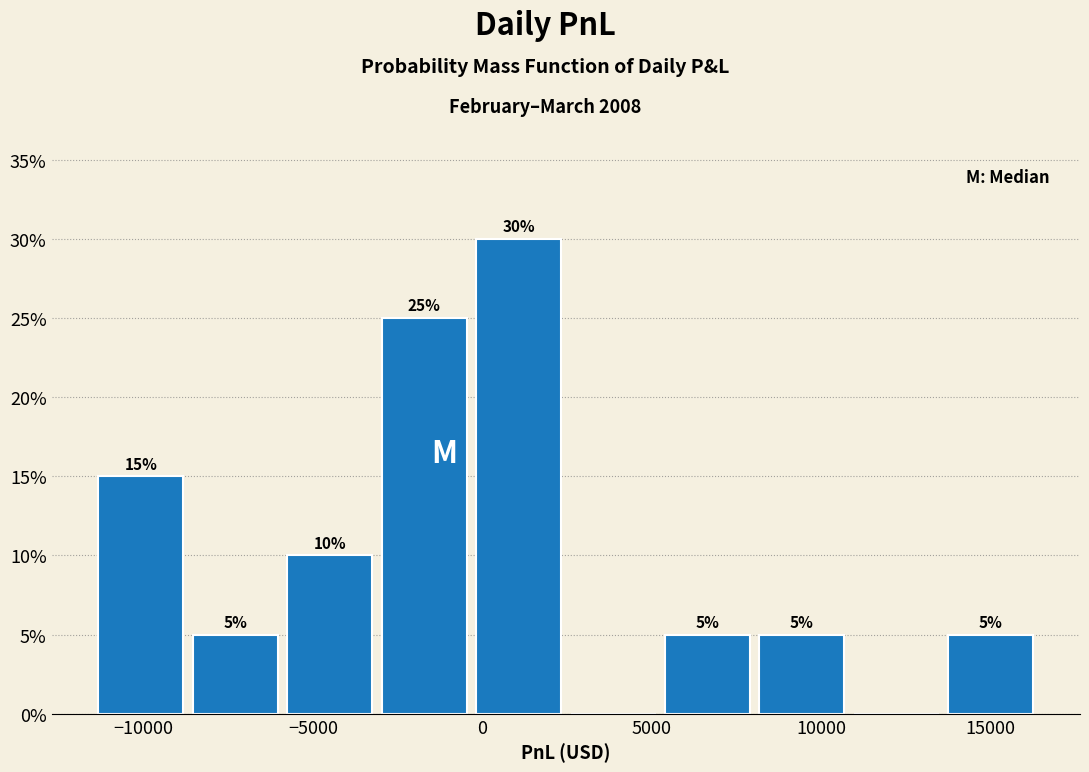

Which range on the x-axis has the tallest bar?

-500 to 2500